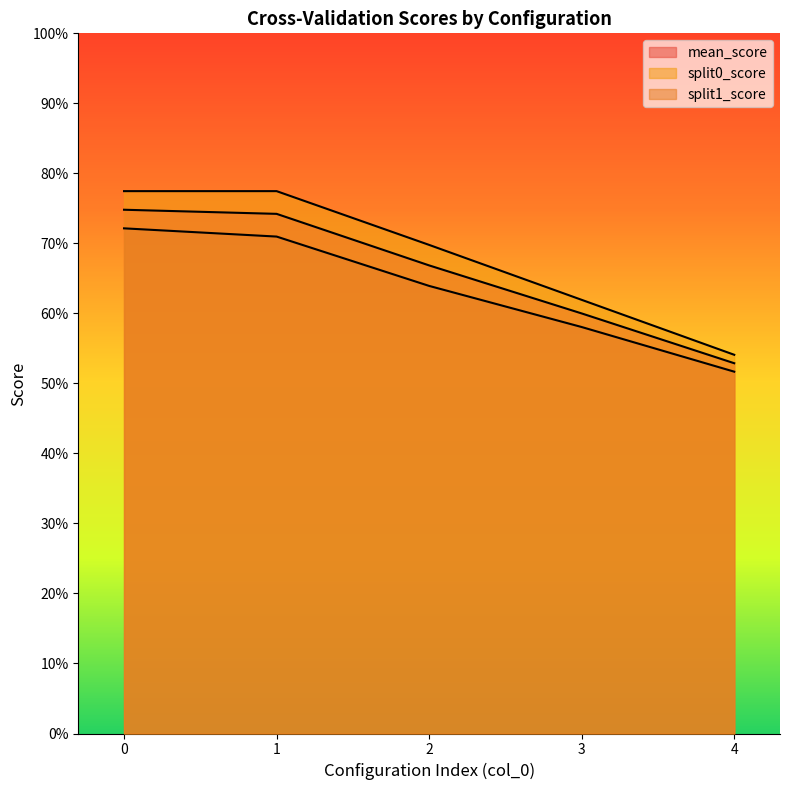

Read the split0_score value at 0.

0.8